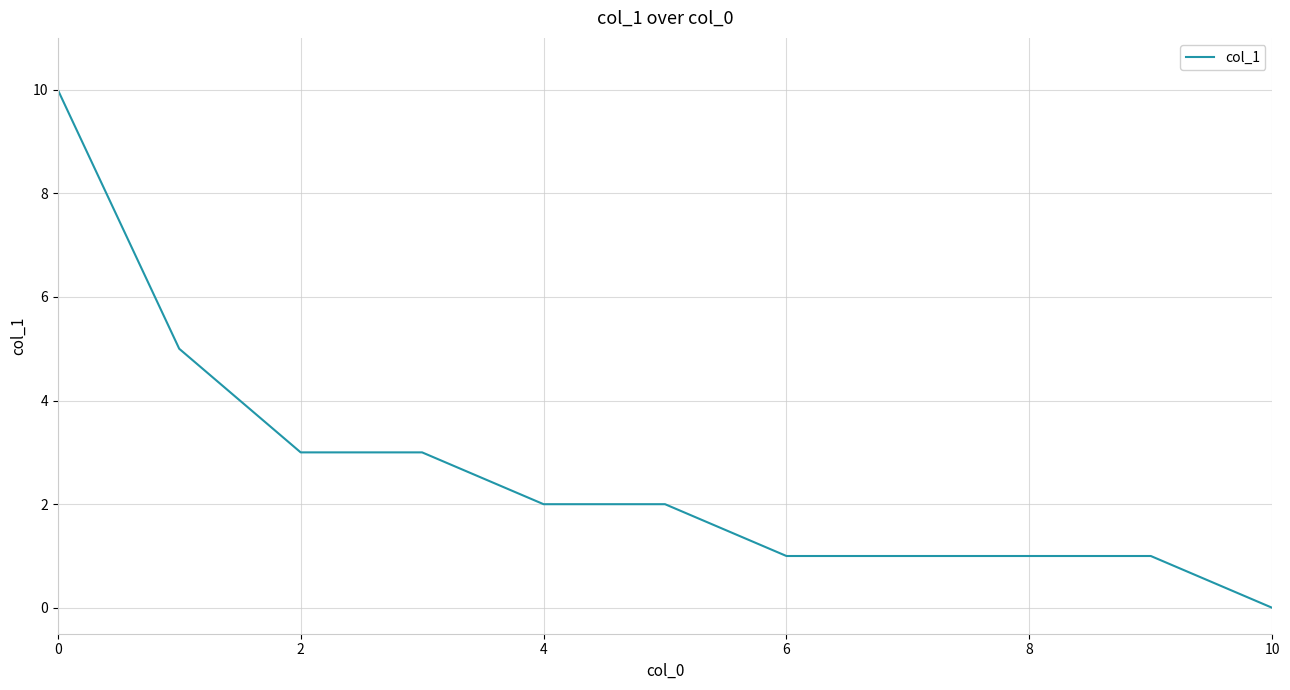

How many values are between 1 and 3?

8